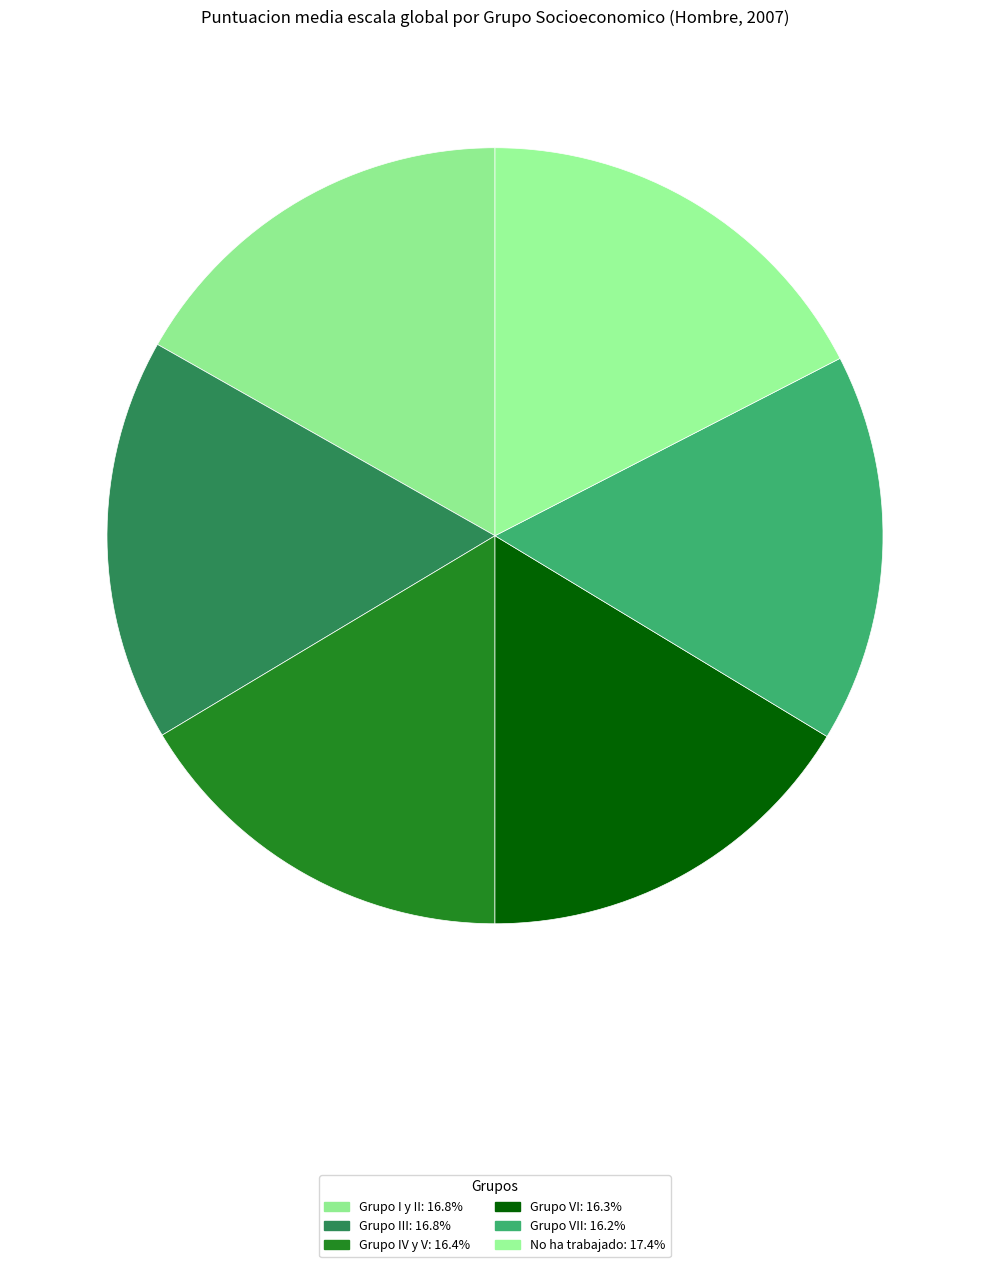

How many segments does this pie chart have?

6